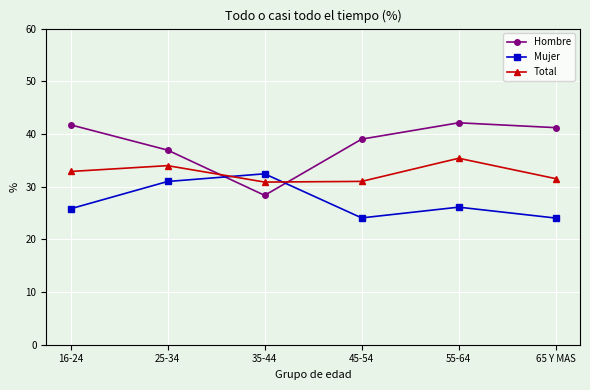

Which series has the widest spread of values?

Hombre